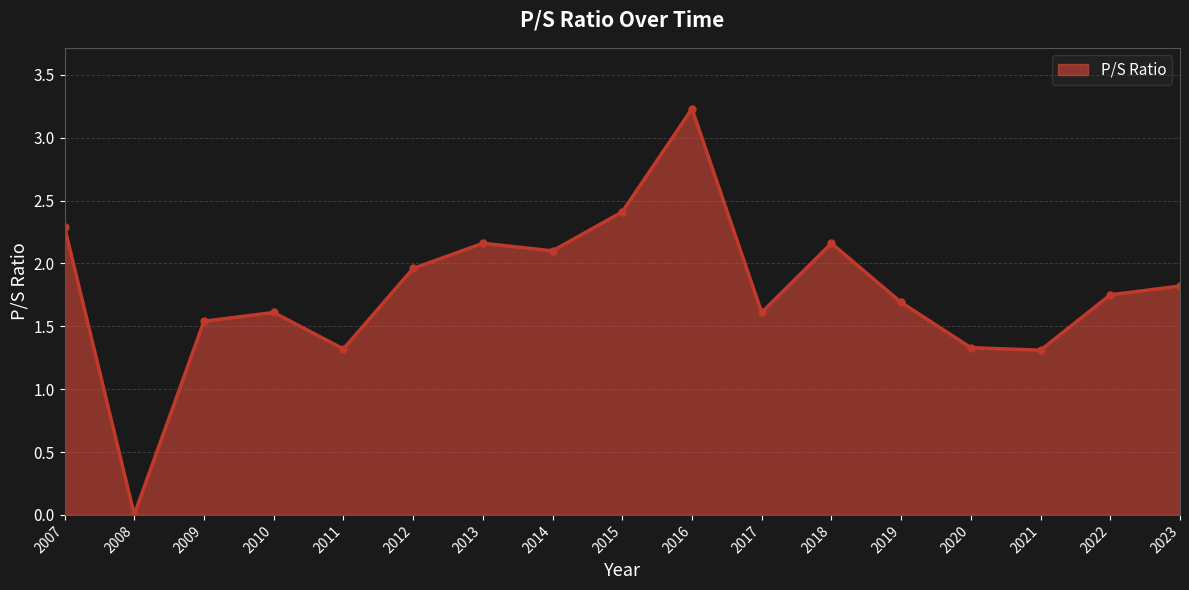

Which label corresponds to the smallest value in the chart?

2008